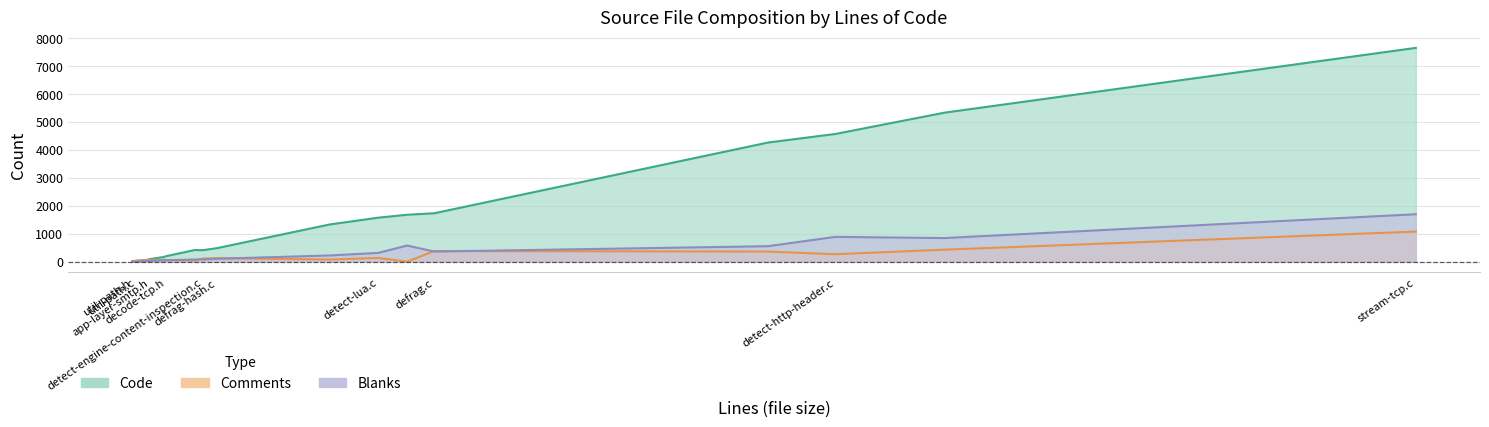

Which has a higher value, util-path.h or app-layer-smtp.c?

app-layer-smtp.c